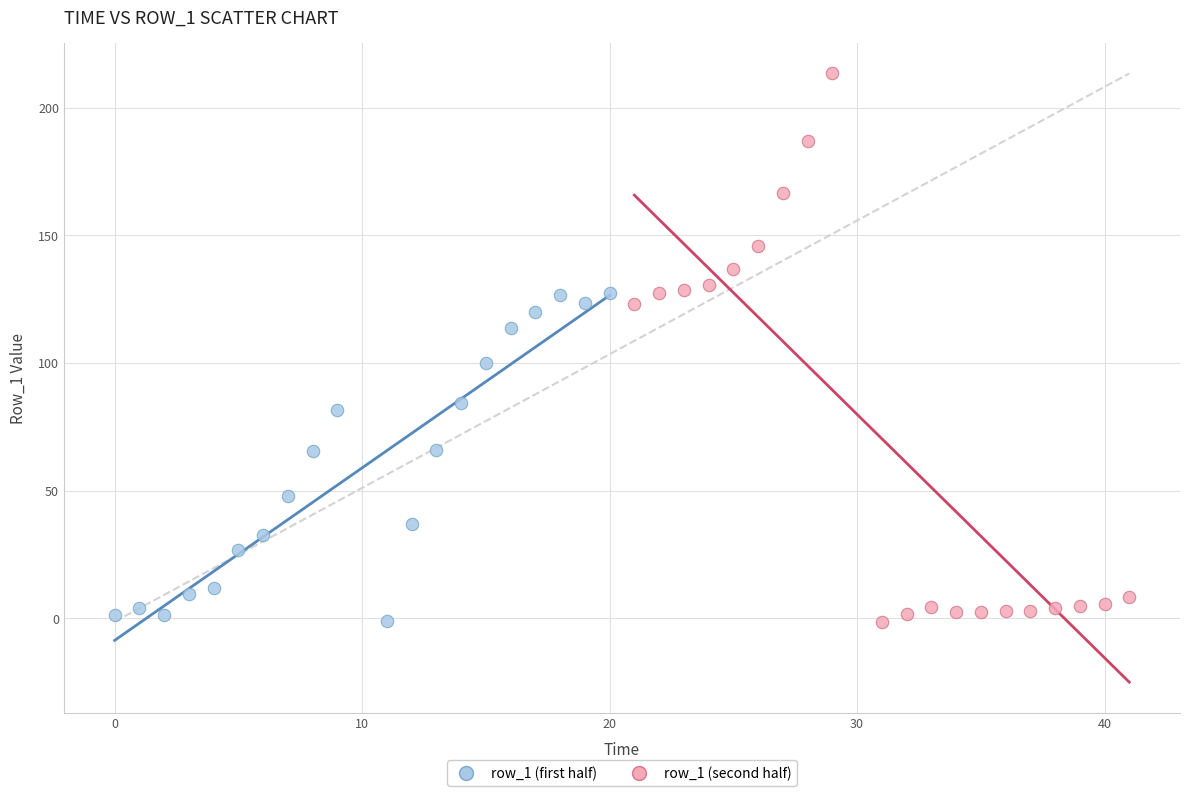

Which series contains the highest Y value?

row_1 (second half)